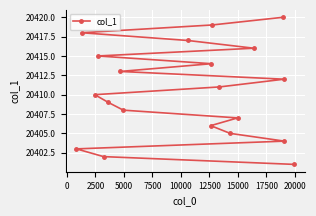

What is the value of the 1st point from the left?

20403